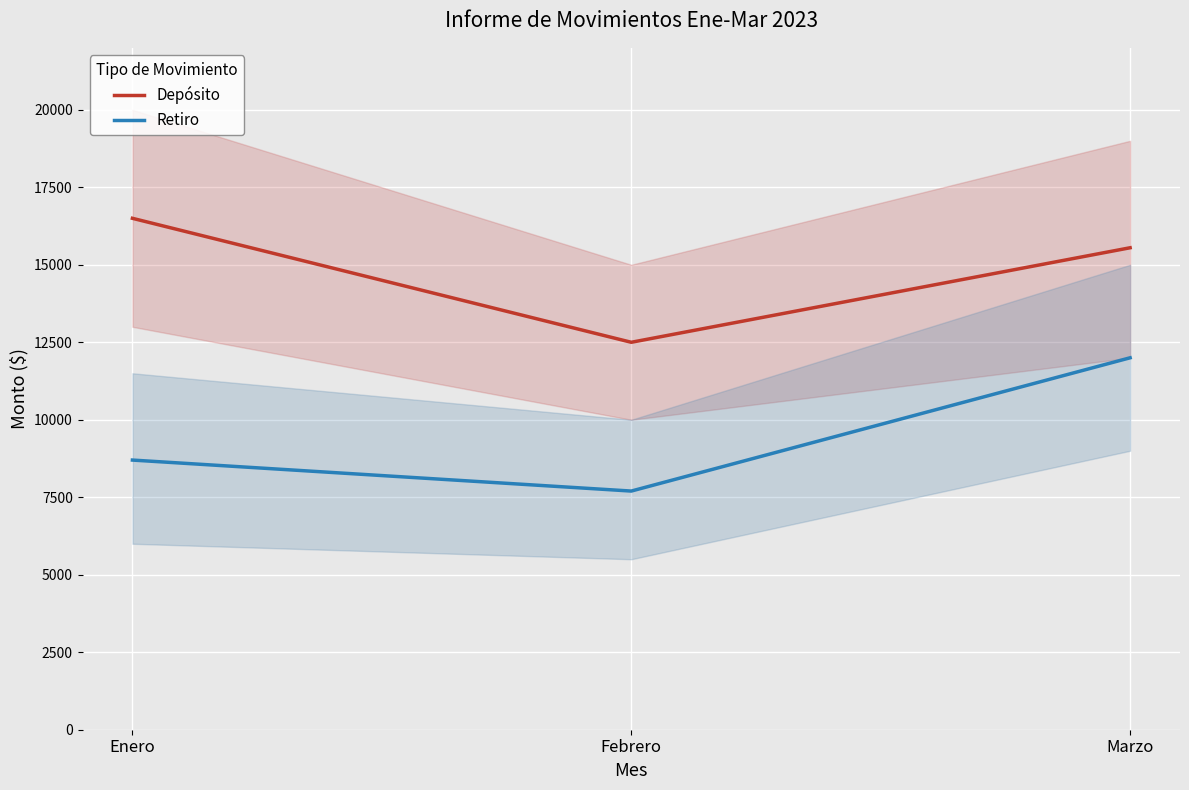

What is the sum of the Depósito values at Enero and Febrero?

29000